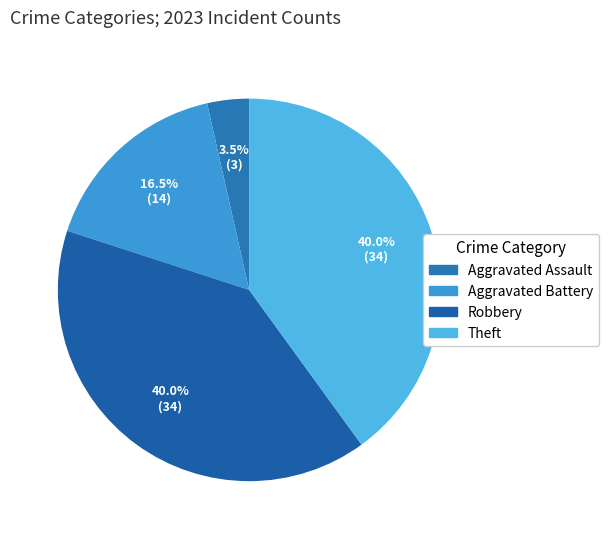

True or false: Aggravated Assault accounts for 4% of the total.

True